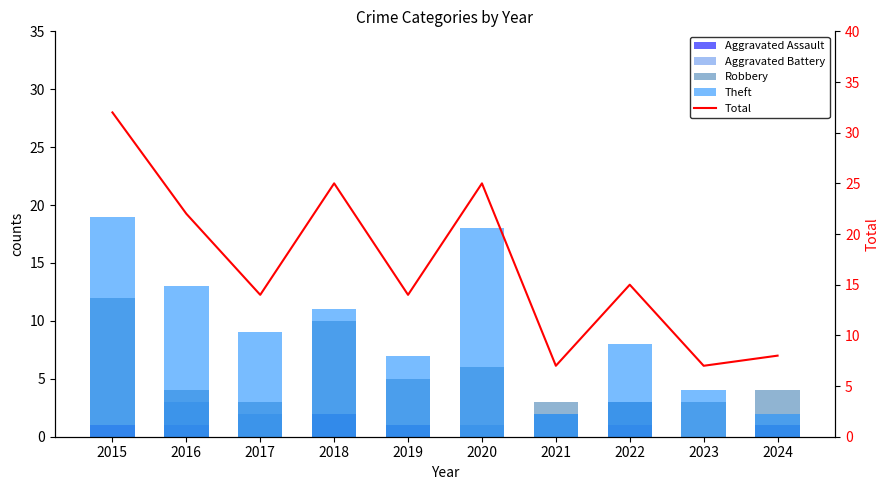

Which series has the largest range (max minus min)?

Total